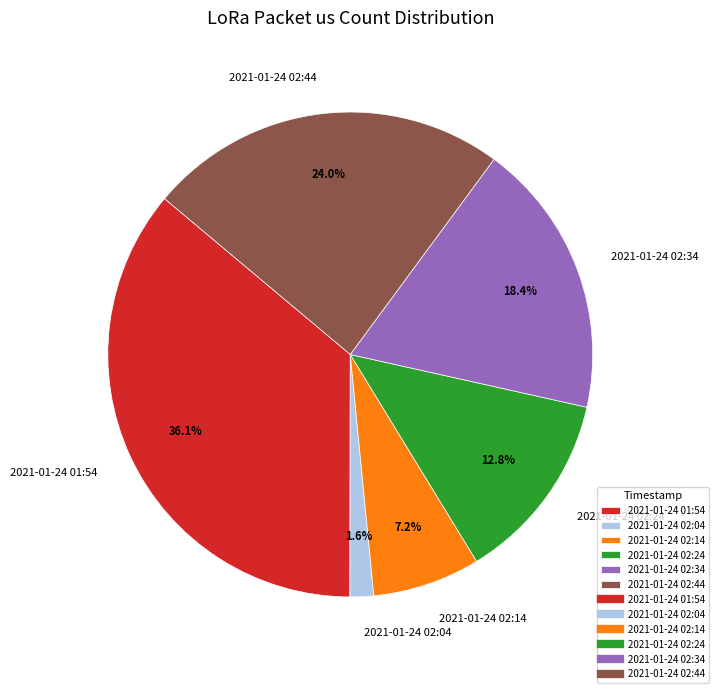

Does any single category account for the majority?

No